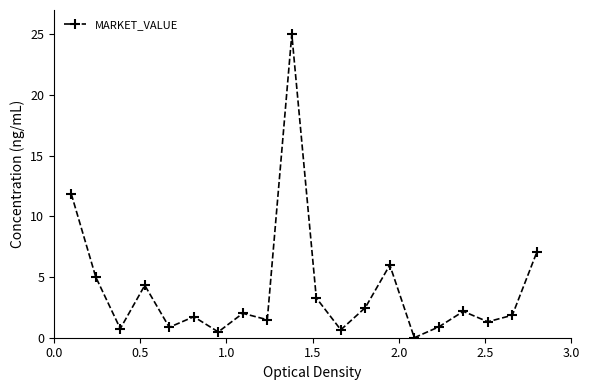

True or false: there are more than 0 points higher than both neighbors.

True